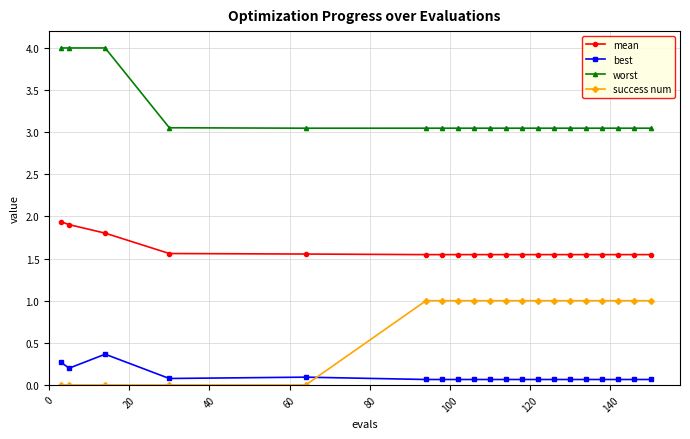

How many distinct data groups are displayed?

4